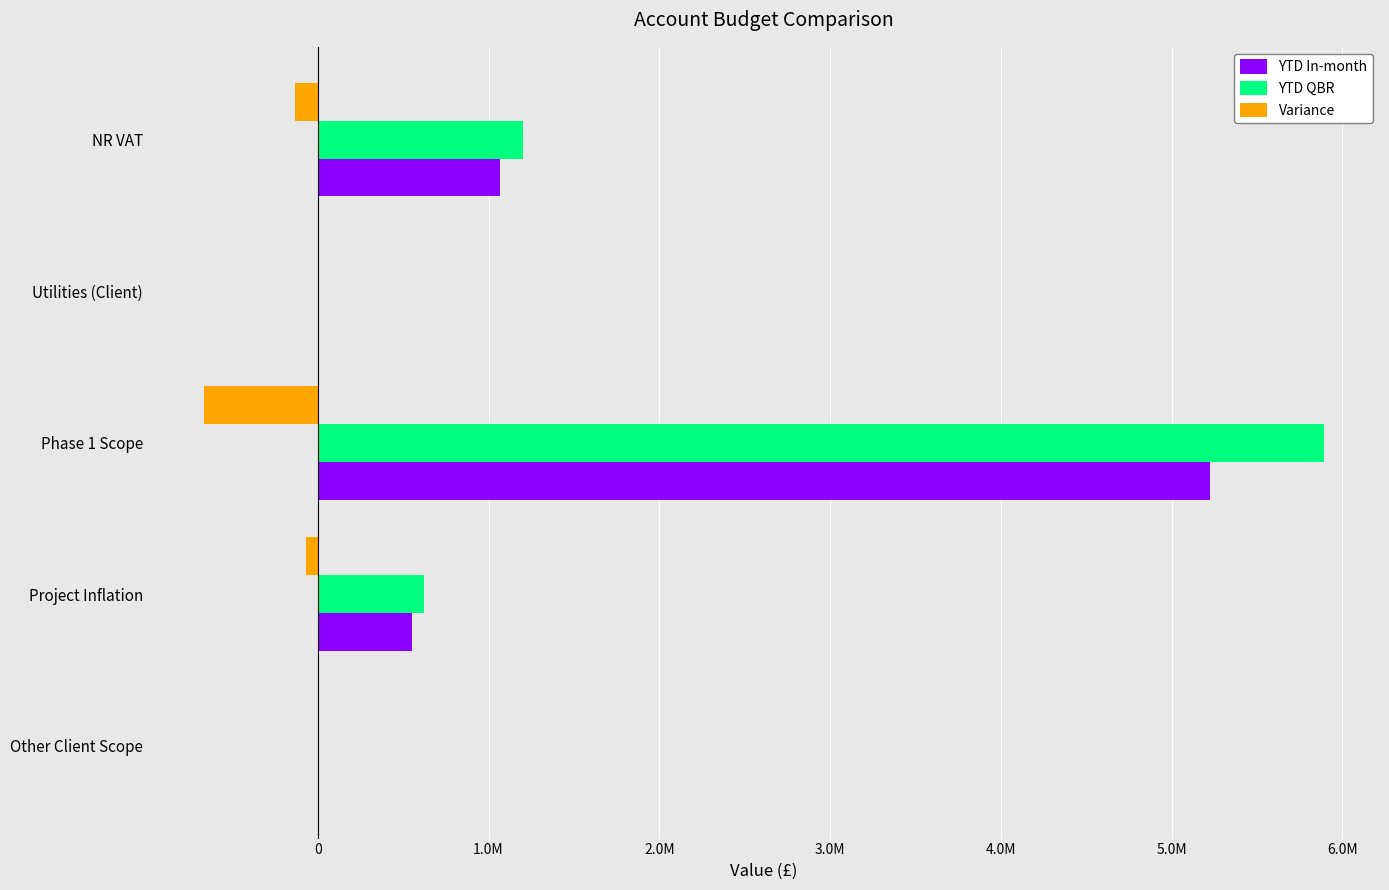

What is the difference between the second highest and minimum values in the Variance series?

668002.6